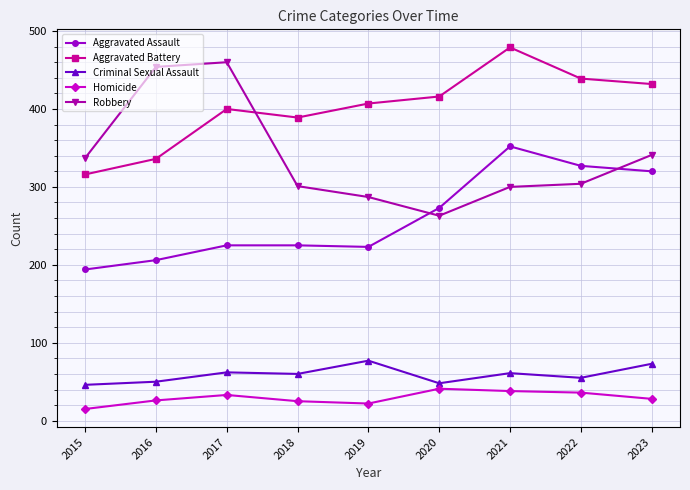

What is the sum of all Aggravated Assault values?

2345